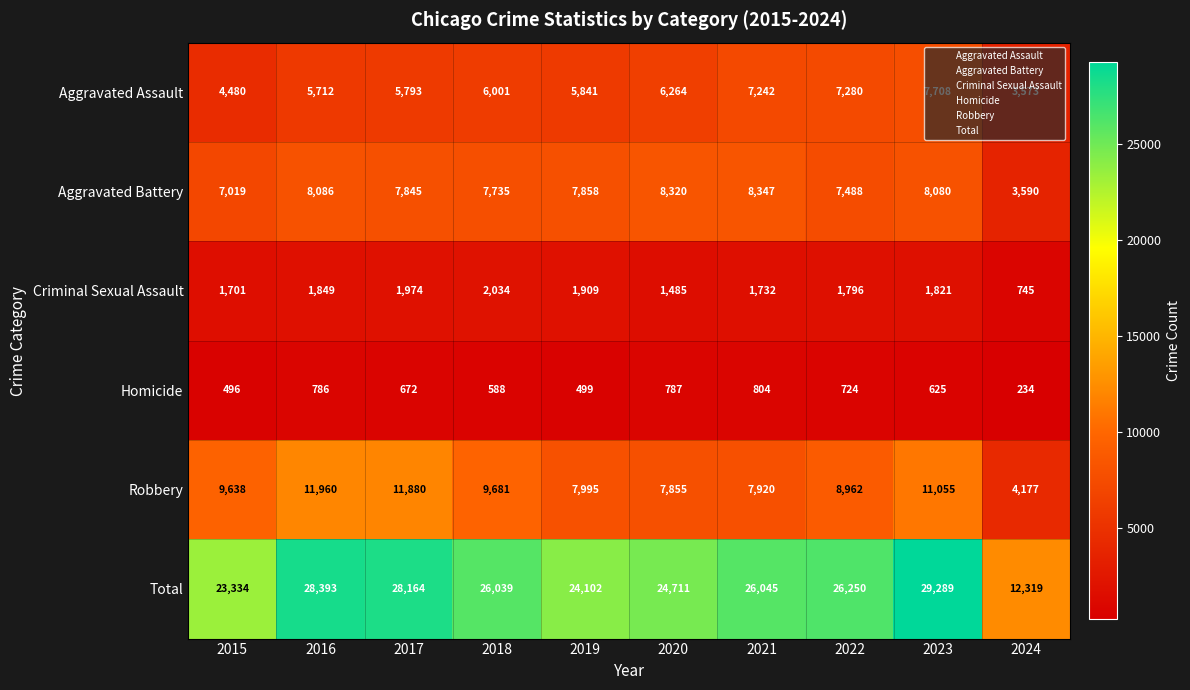

True or false: Criminal Sexual Assault has a value of 553 at 2023.

False